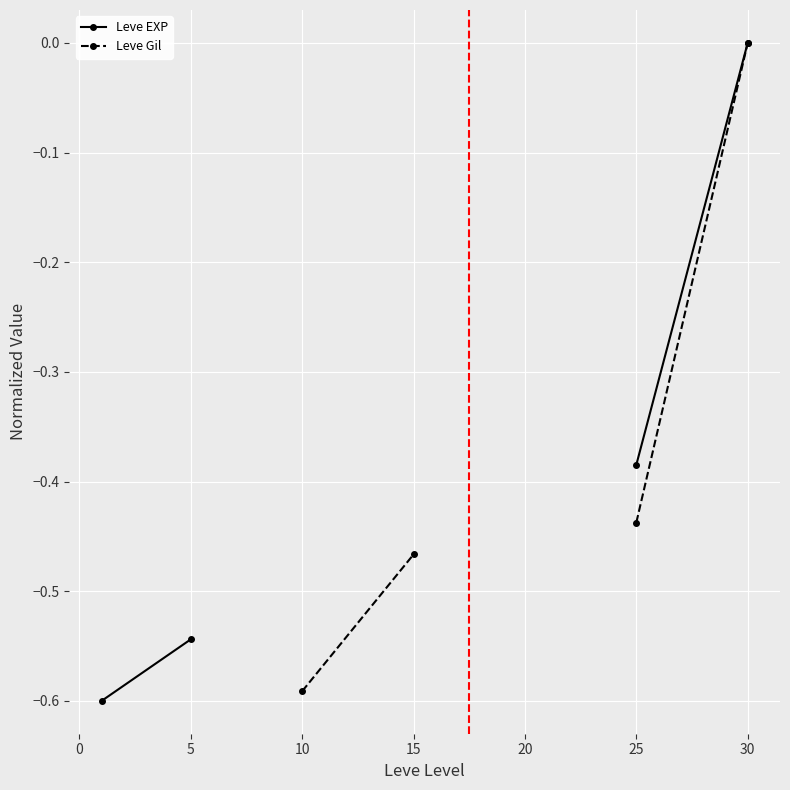

What are all the series names shown in the legend?

Leve EXP, Leve Gil